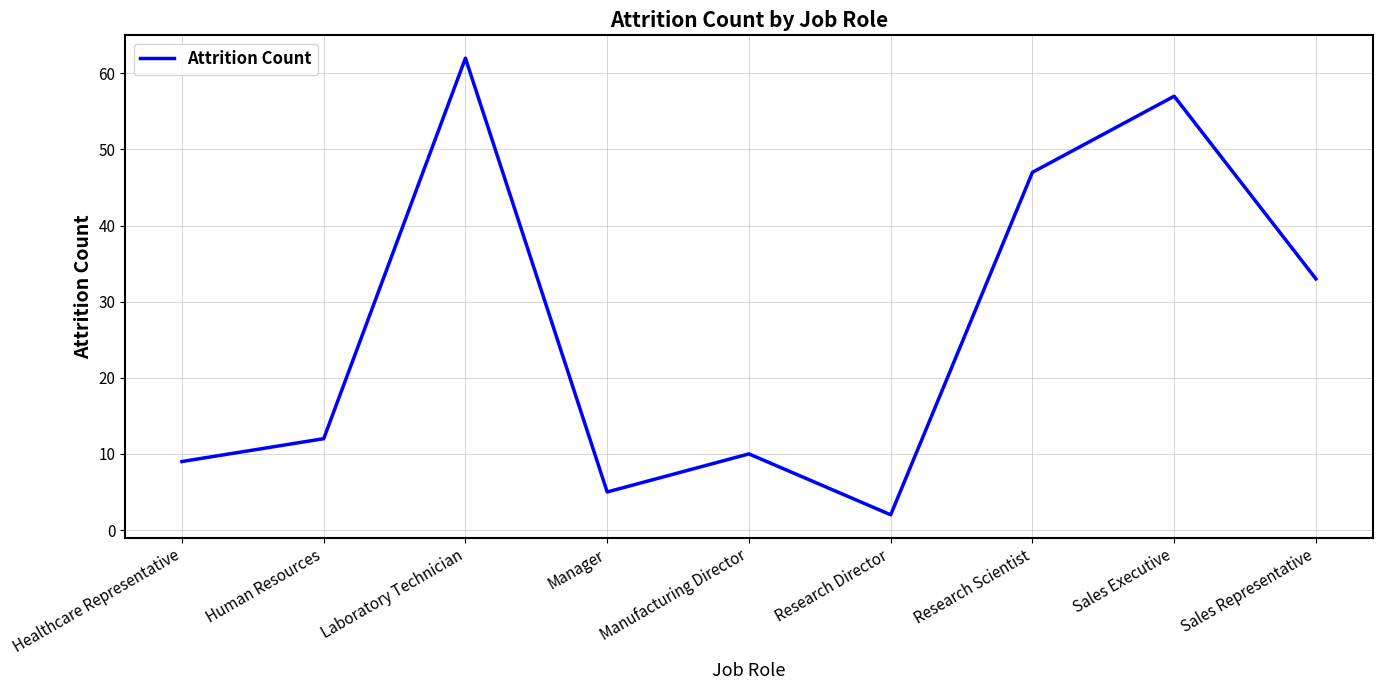

Is it true that the value at Manager is 7?

False